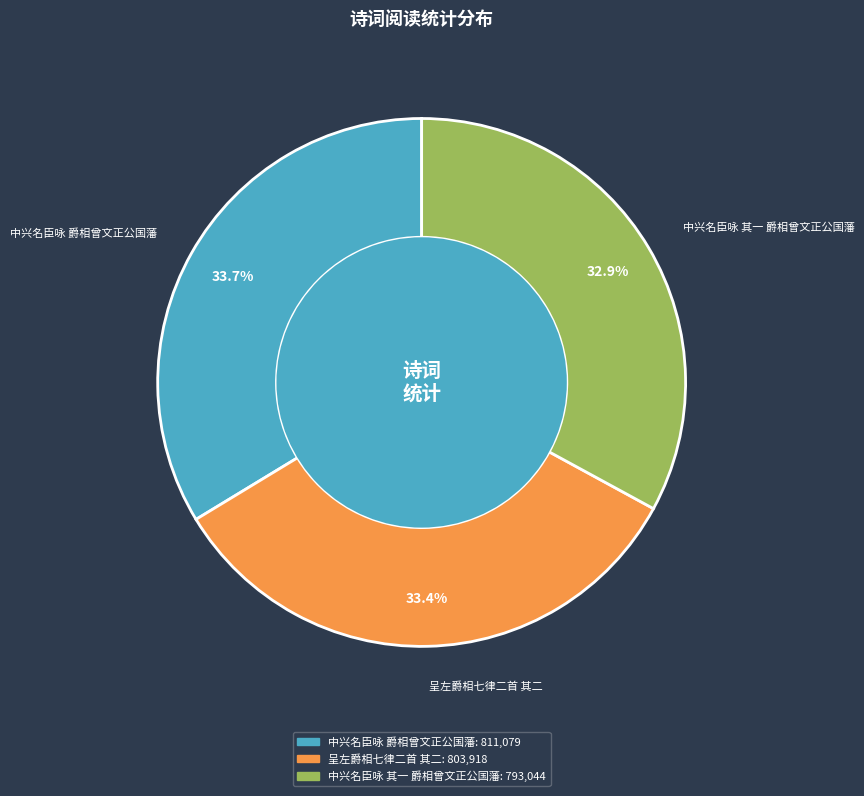

What percentage is NOT represented by 呈左爵相七律二首 其二?

66.6%